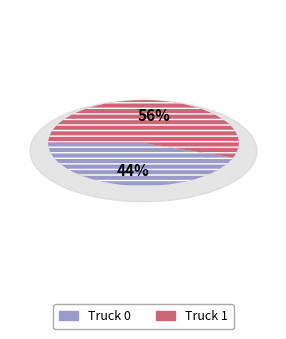

What is the majority slice?

Truck 1